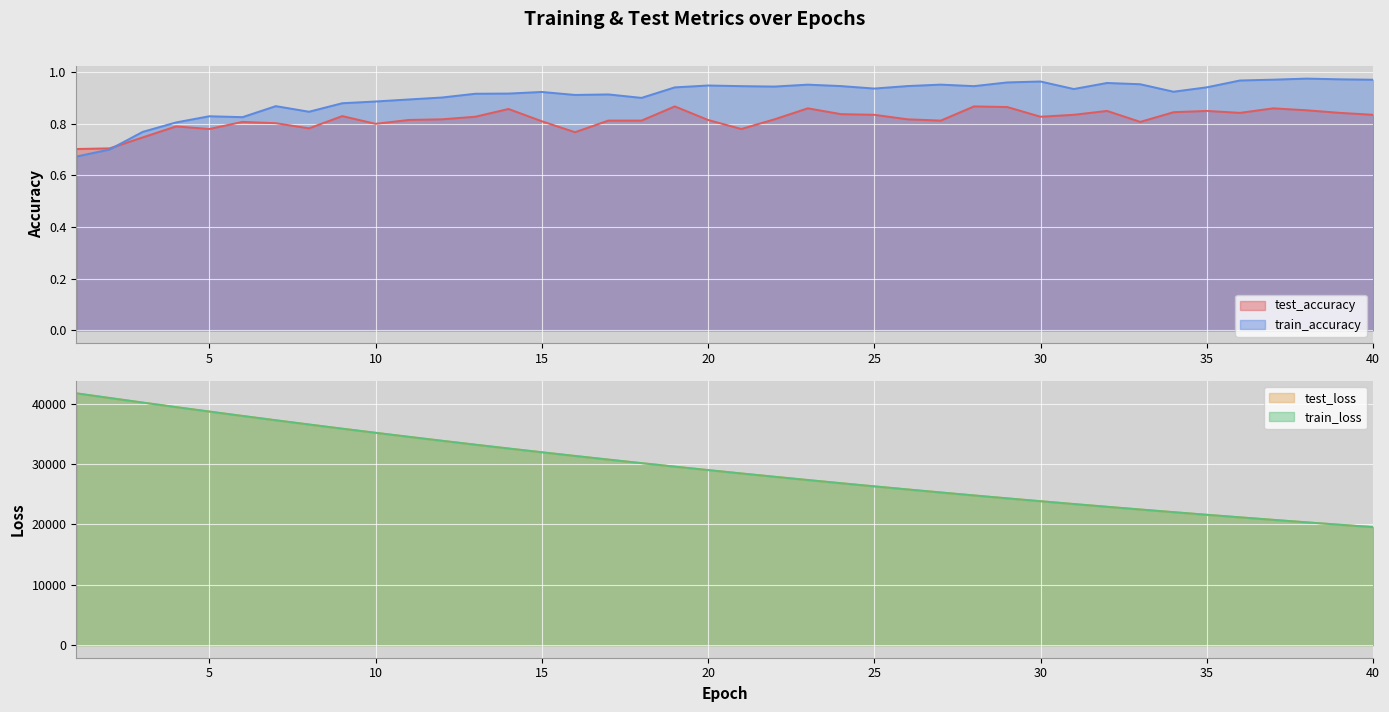

What are all the series names shown in the legend?

test_accuracy, test_loss, train_accuracy, train_loss